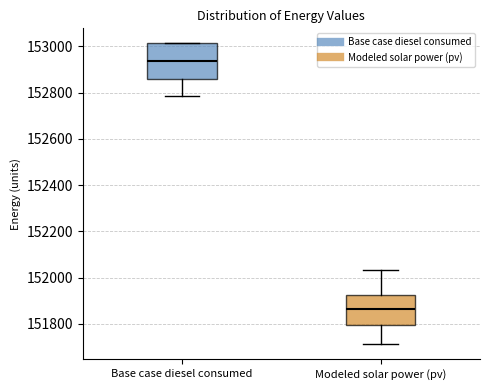

Reading left to right, read every box against the y-axis: the position of its median line, the range the box covers, and the ends of its whiskers. The values are not printed on the chart, so give them approximately, as read against the axis.

Base case diesel consumed: median 152940, box 152860 to 153020, whiskers 152780 to 153020
Modeled solar power (pv): median 151860, box 151800 to 151920, whiskers 151720 to 152040